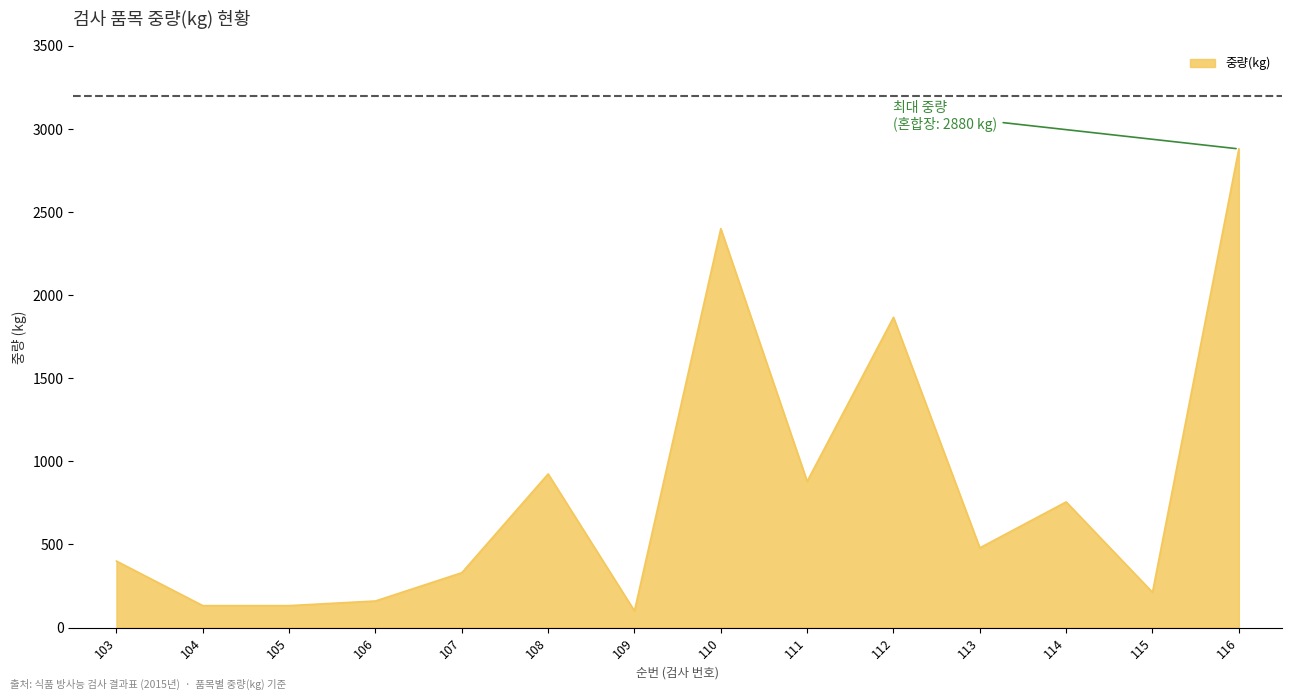

The chart shows a value of 741.4 at 112. True or false?

False